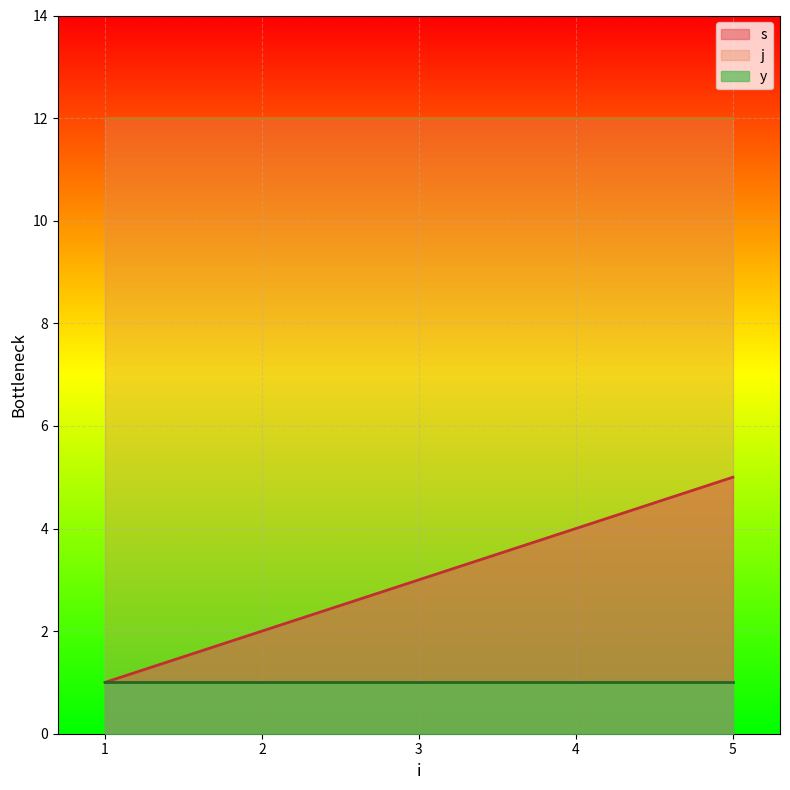

Which series has the largest total across all categories?

j